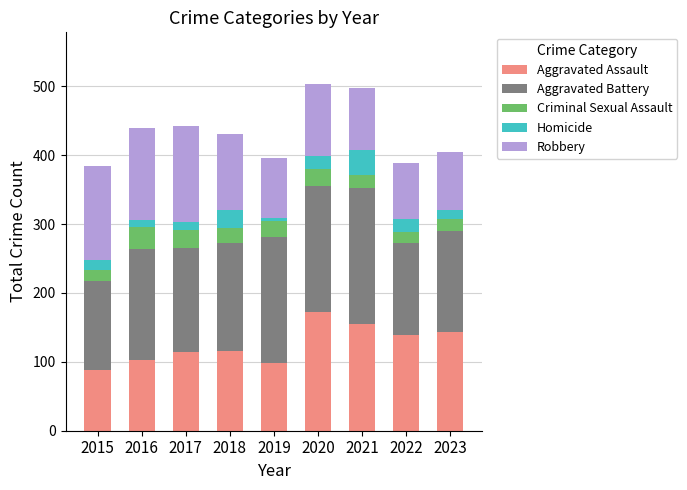

At which label does Aggravated Assault reach its peak?

2020